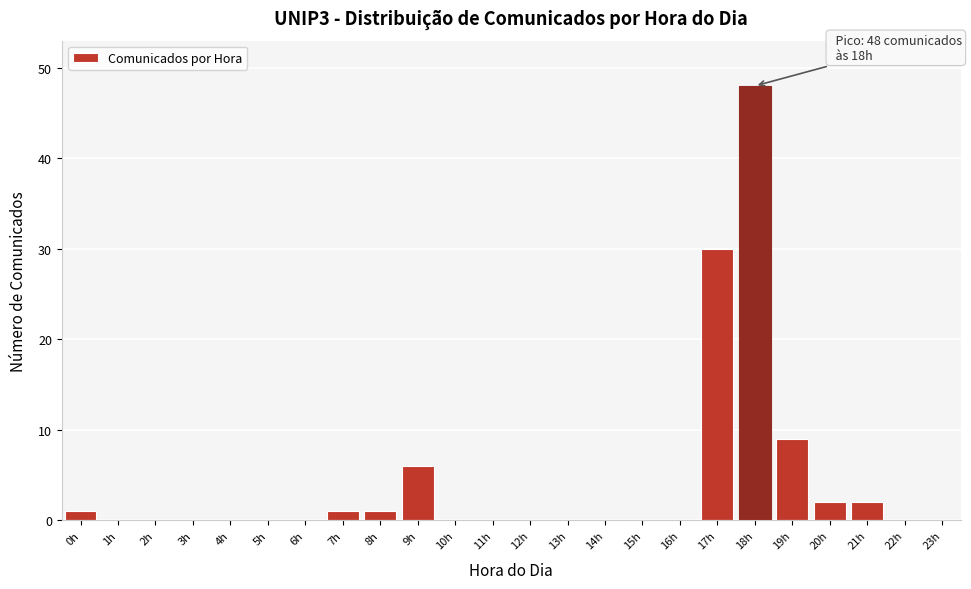

Reading right to left, what are all the values shown in this chart?

23h=0	22h=0	21h=2	20h=2	19h=9	18h=48	17h=30	16h=0	15h=0	14h=0	13h=0	12h=0	11h=0	10h=0	9h=6	8h=1	7h=1	6h=0	5h=0	4h=0	3h=0	2h=0	1h=0	0h=1